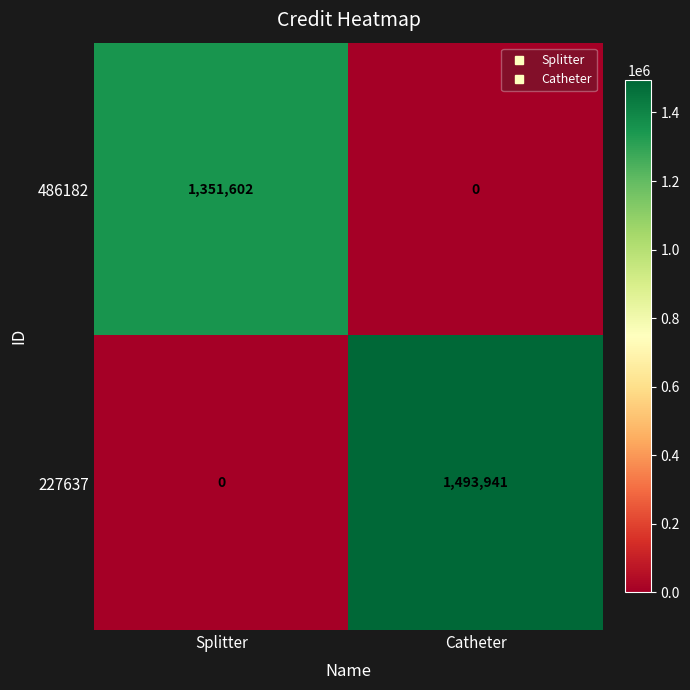

What value does the 486182 series have at Splitter, to the nearest 50?

1351600